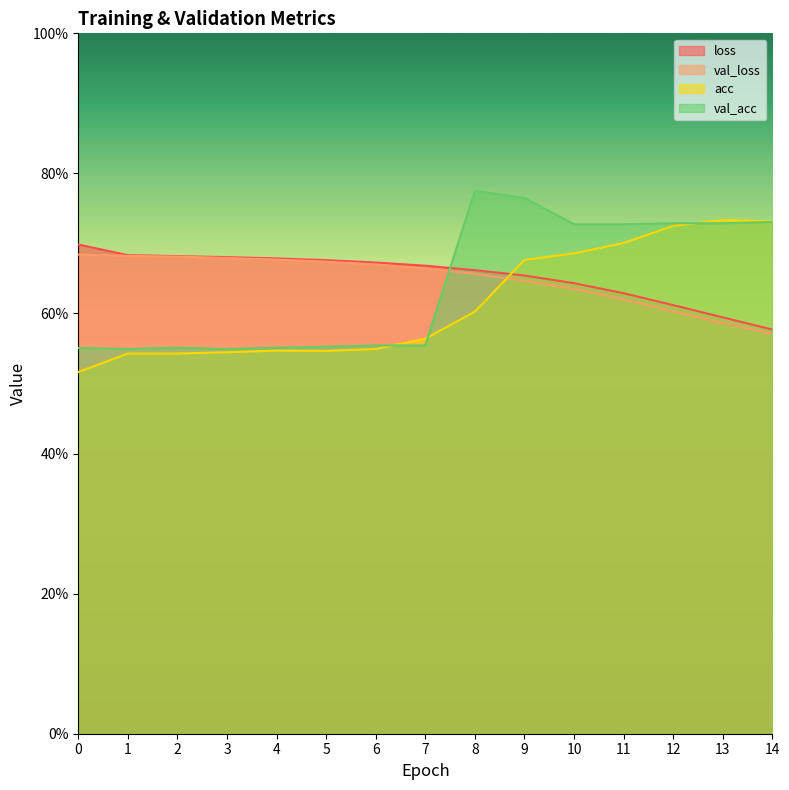

How many lines are shown in the chart?

4